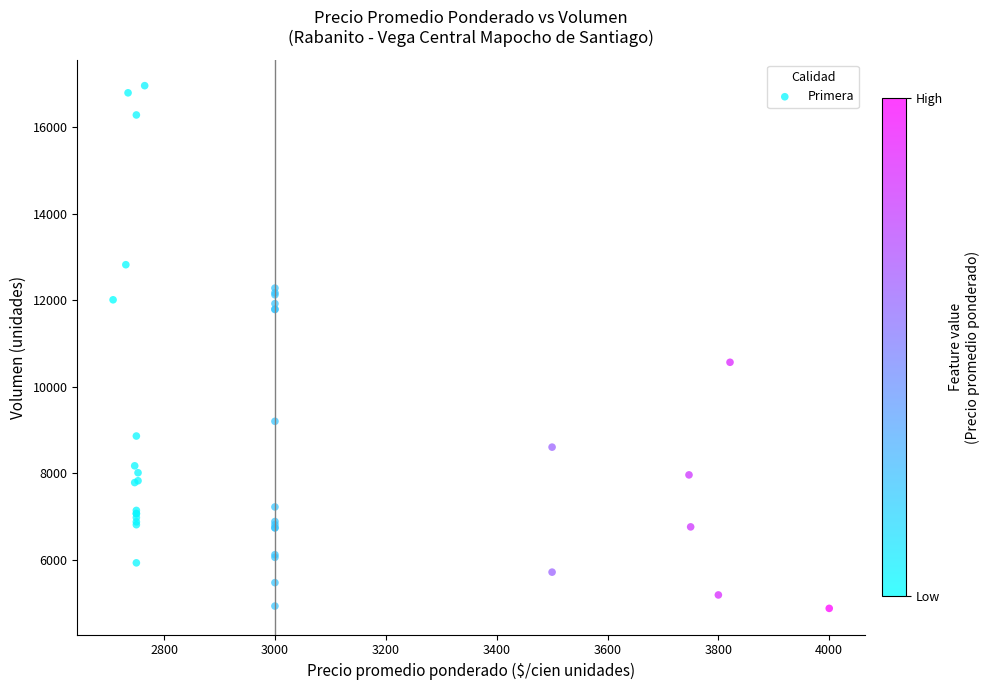

What Y value in the scatter plot is closest to 10916?

10564.1